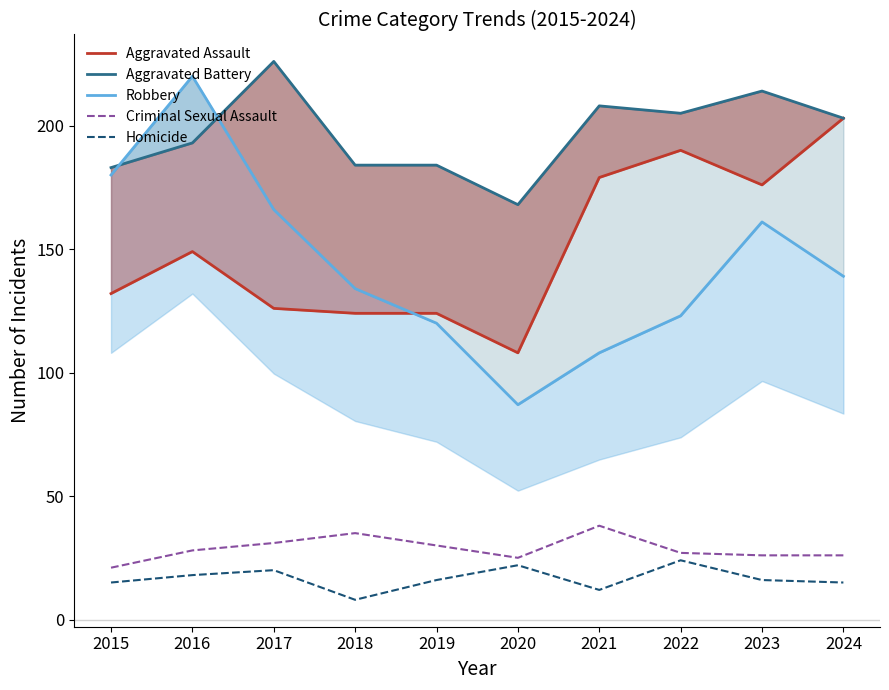

Reading left to right, list all the values displayed in this chart.

Aggravated Assault: 132	149	126	124	124	108	179	190	176	203
Aggravated Battery: 183	193	226	184	184	168	208	205	214	203
Robbery: 180	220	166	134	120	87	108	123	161	139
Criminal Sexual Assault: 21	28	31	35	30	25	38	27	26	26
Homicide: 15	18	20	8	16	22	12	24	16	15